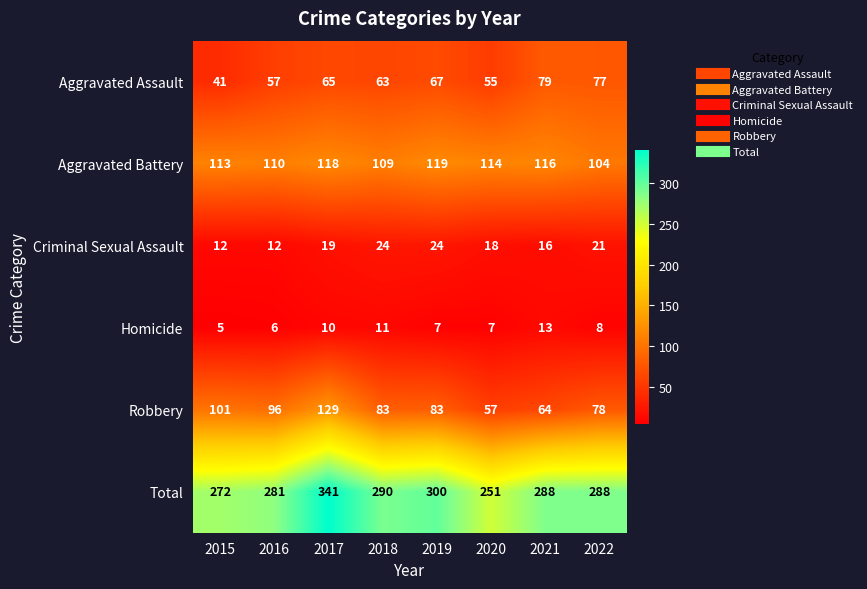

Read the Criminal Sexual Assault value at 2018.

24